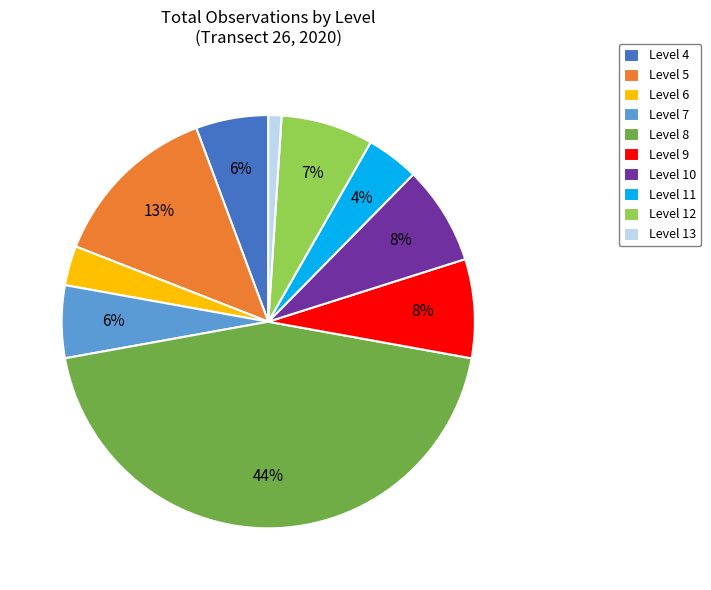

To the nearest percent, what is the average slice percentage?

10%